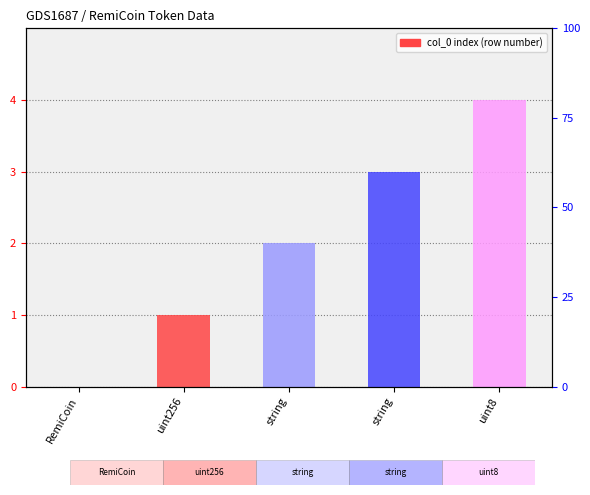

Are the bars grouped side by side (vs. stacked)?

No